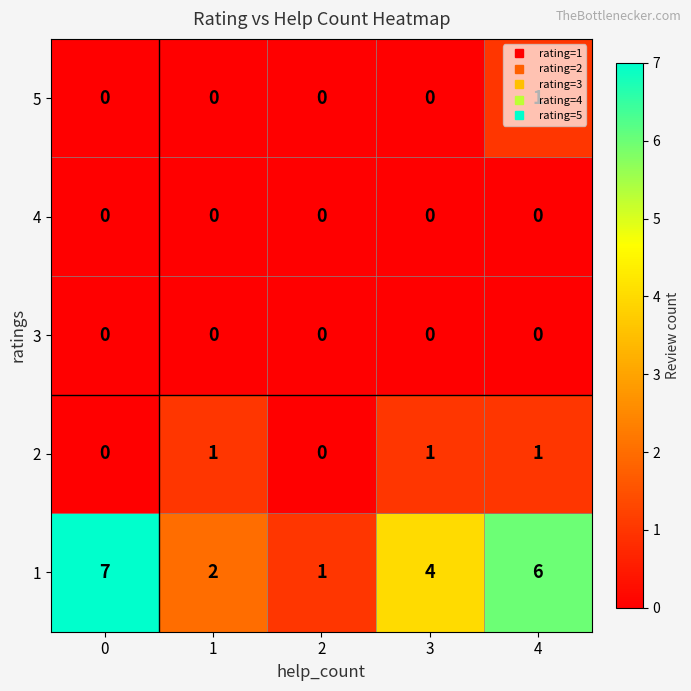

What is the sum of all 2 values?

3